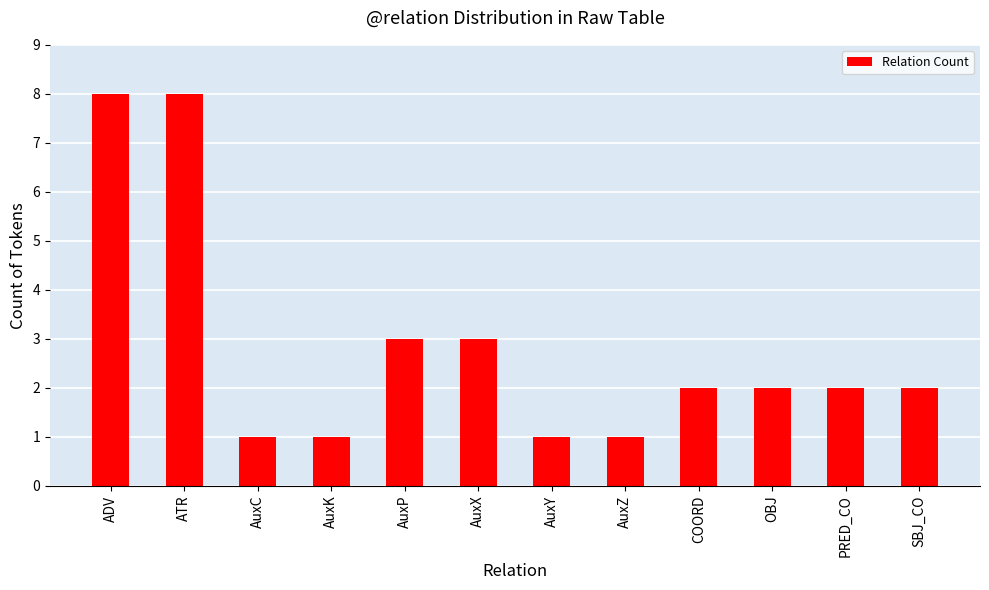

What is the label of the 2nd bar from the right?

PRED_CO